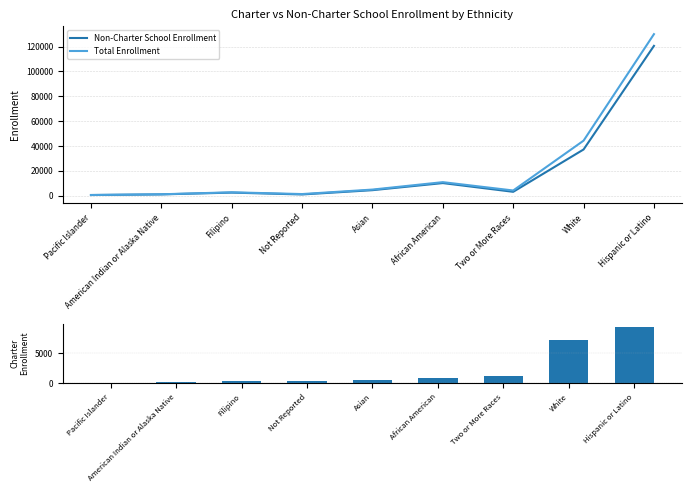

What is the difference between the second highest and second lowest values in the Non-Charter School Enrollment series?

36226